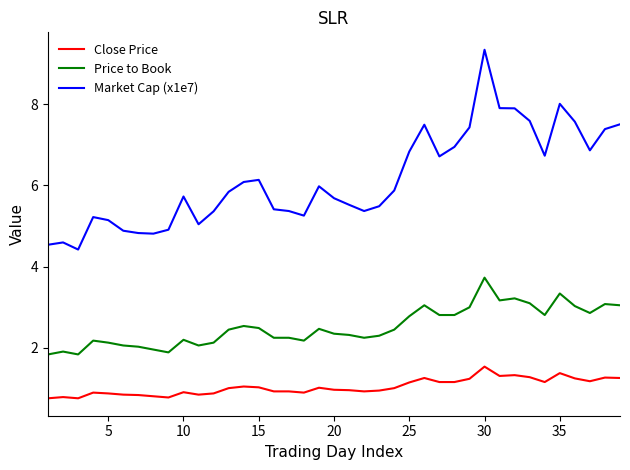

Which series has the widest spread of values?

Market Cap (x1e7)